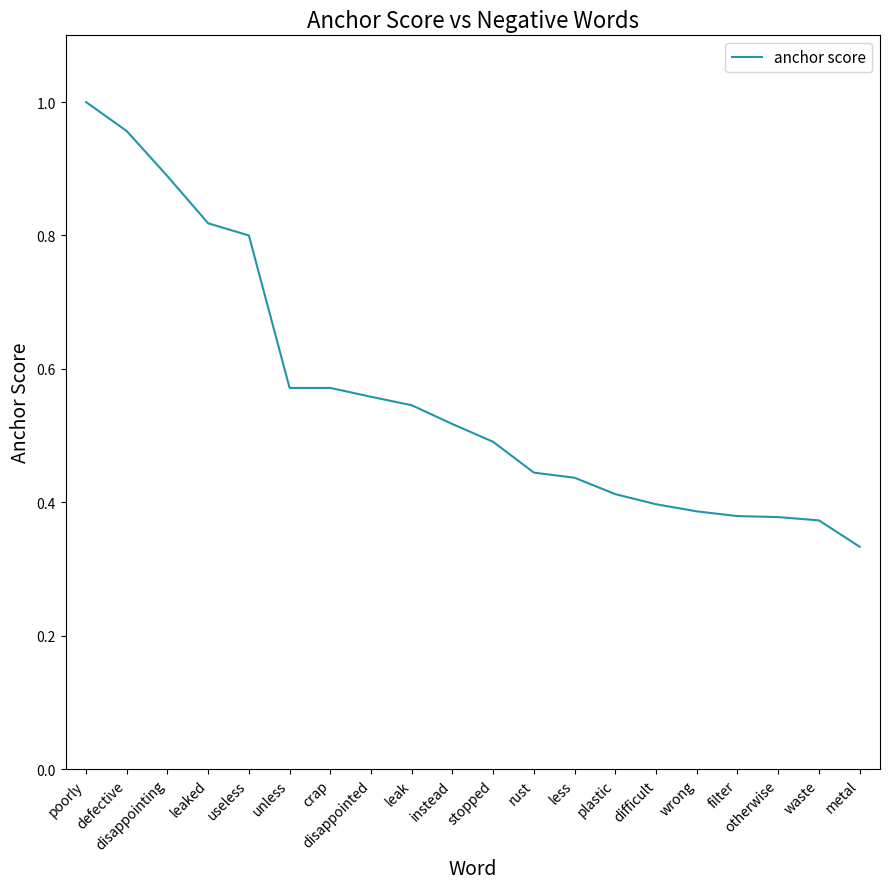

Does the chart display data point markers on the line(s)?

No